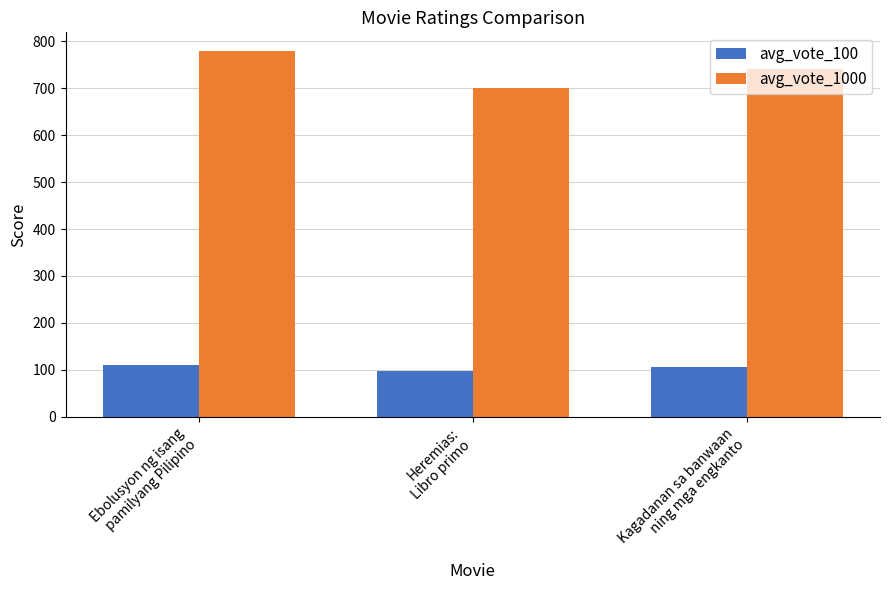

Rank the series by their maximum value, from highest to lowest.

avg_vote_1000, avg_vote_100